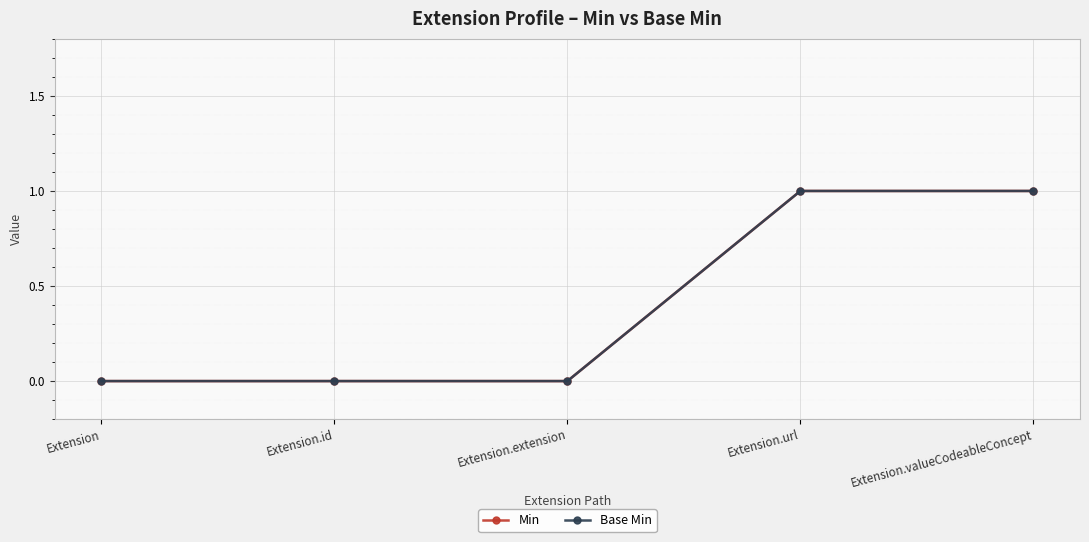

True or false: Min and Base Min cross at least once.

False